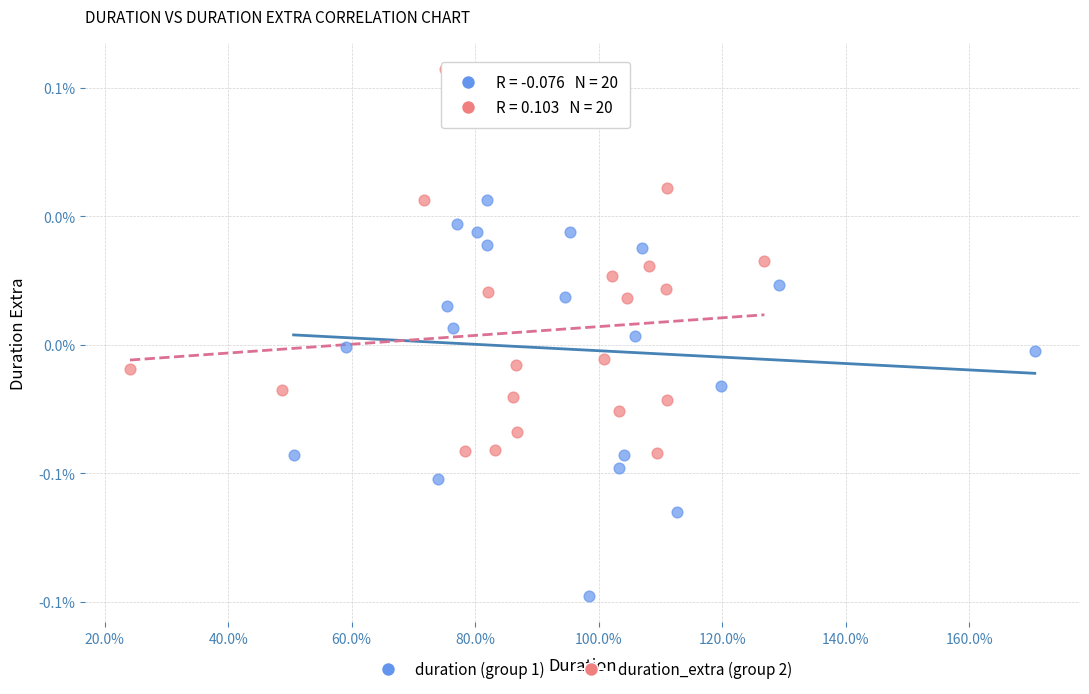

Which series has the largest Y range (max minus min)?

duration (group 1)